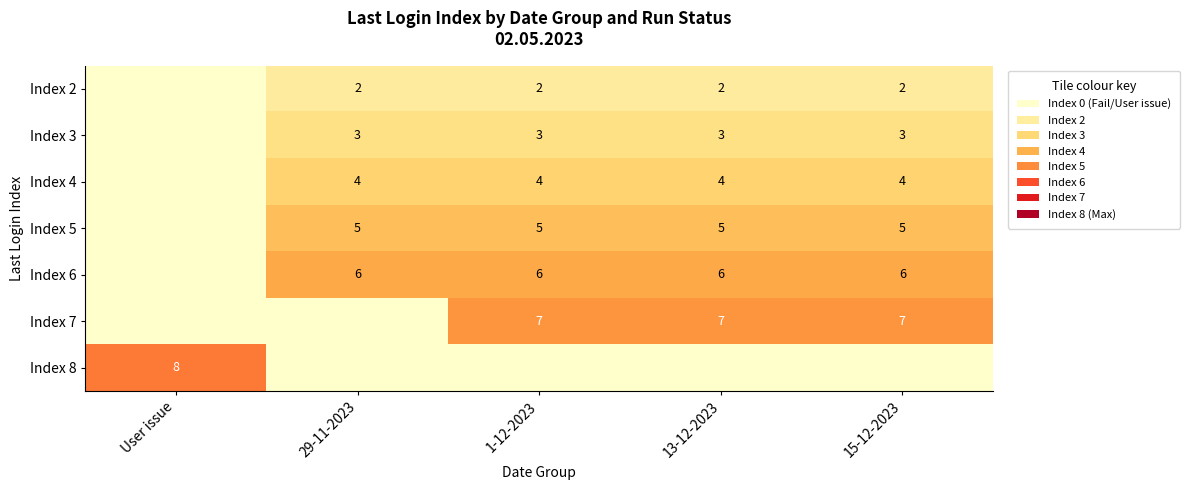

What is the sum of the Index 7 values at 13-12-2023 and 1-12-2023?

14